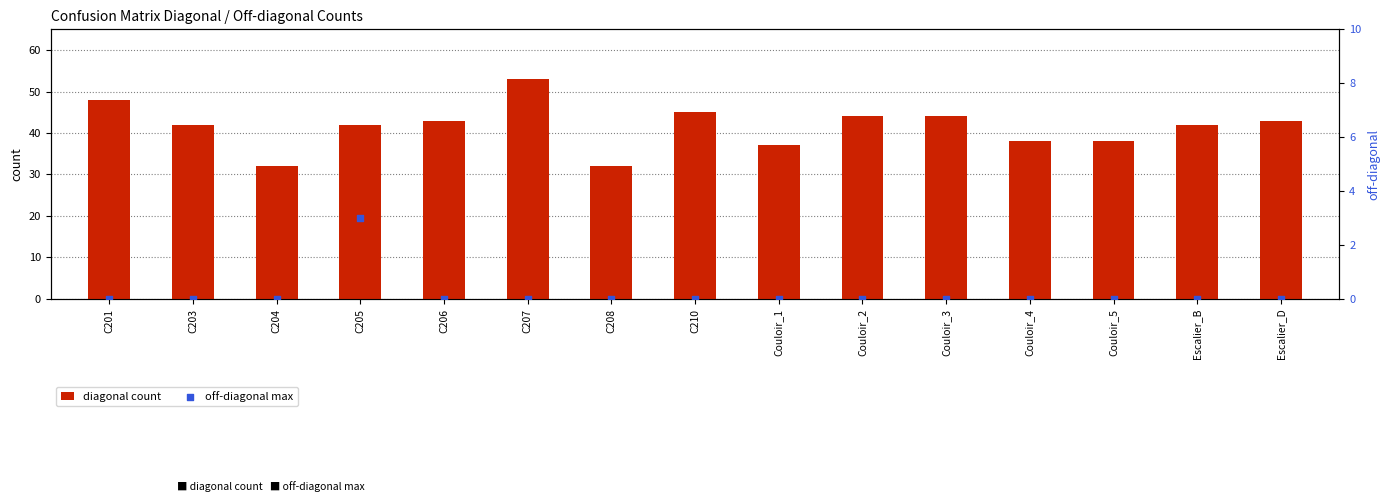

Which series has the widest spread of Y values?

diagonal count